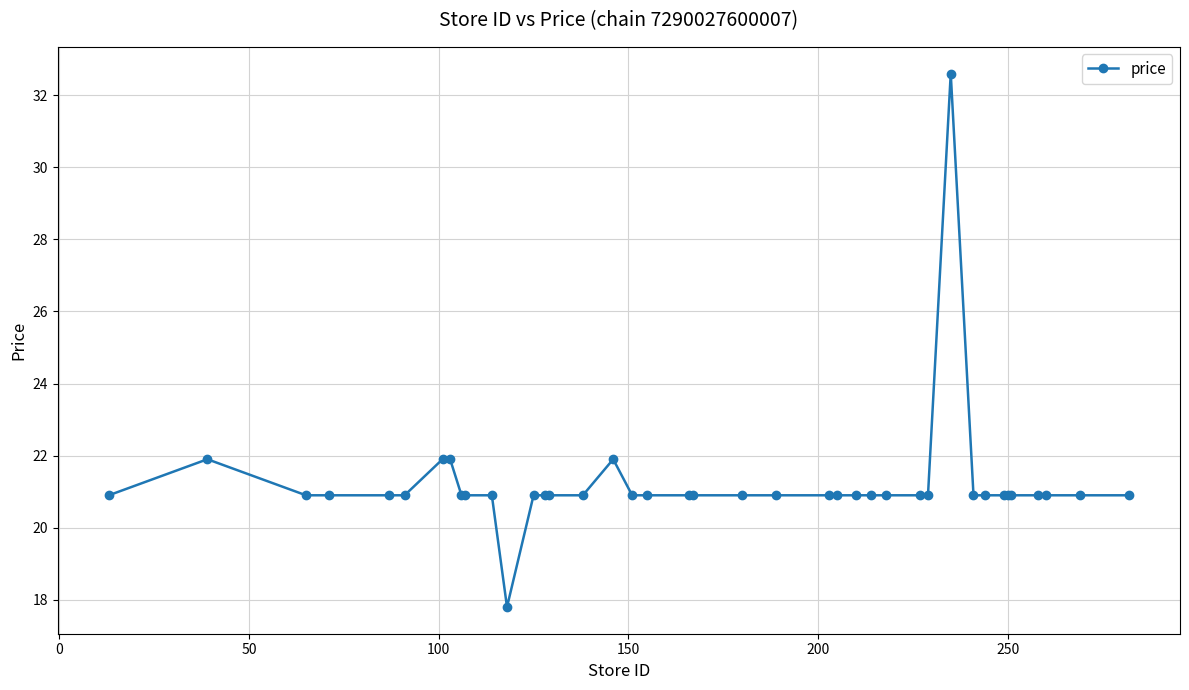

What is the greatest value displayed?

32.6